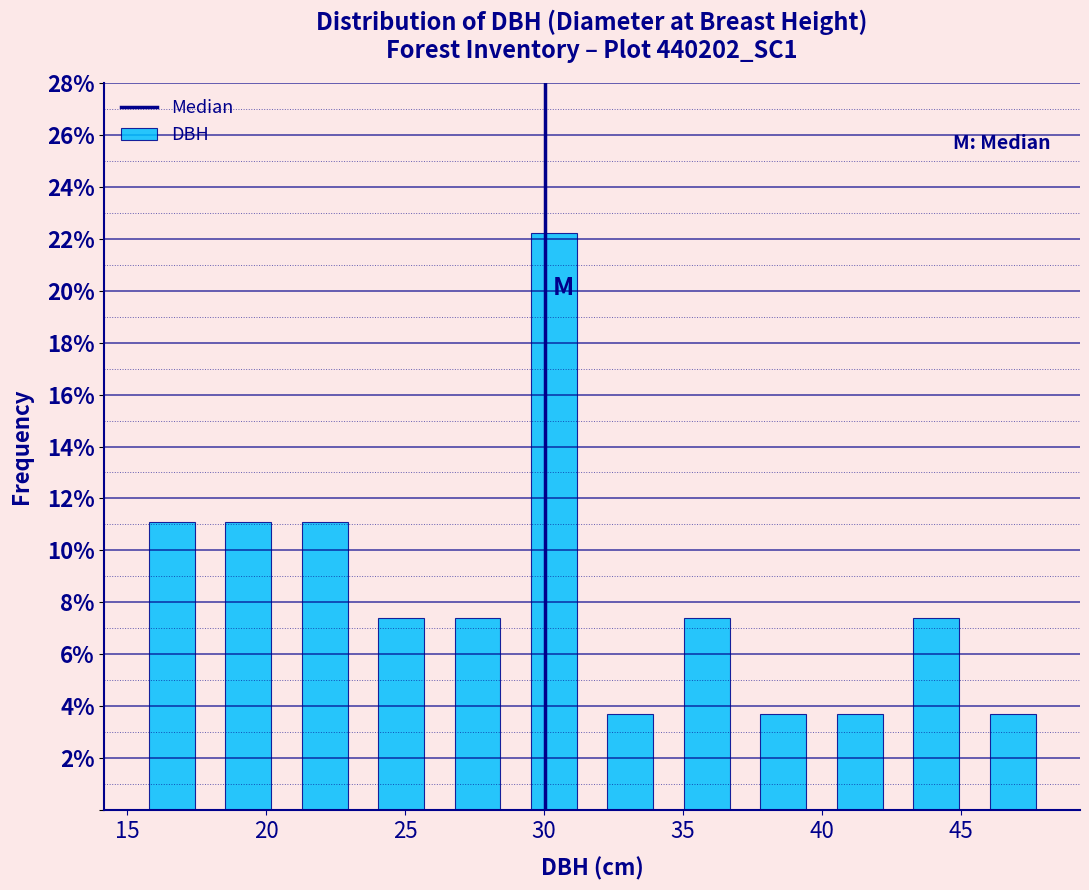

How tall is the bar that spans 37.0 to 40.0 on the x-axis? Neither the bar edges nor the heights are printed on the chart, so give them approximately, as read against the axes.

3.8